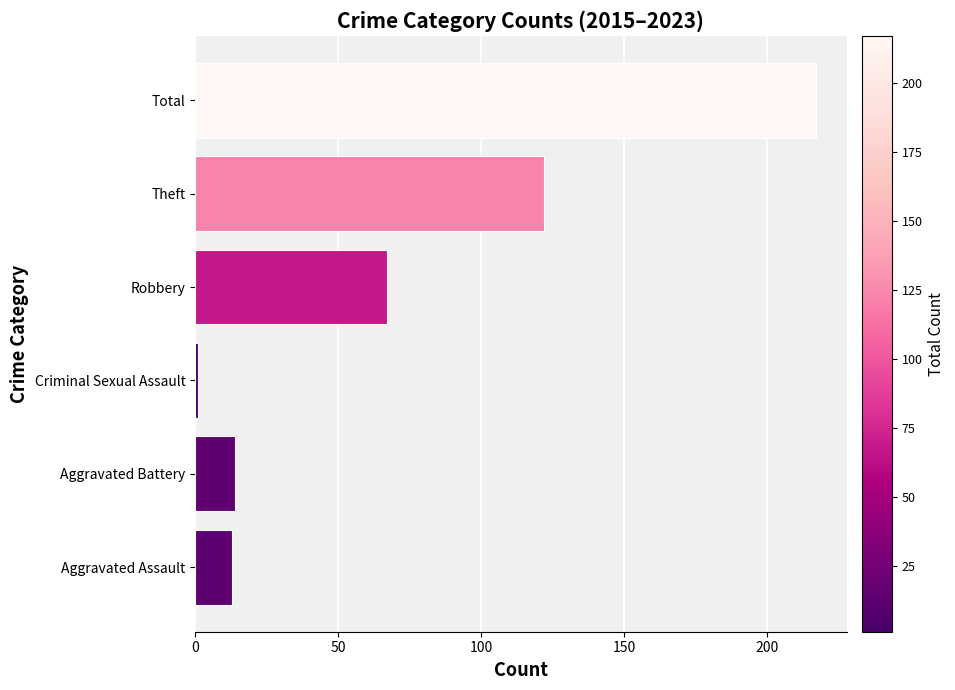

Which has a higher value, Robbery or Criminal Sexual Assault?

Robbery